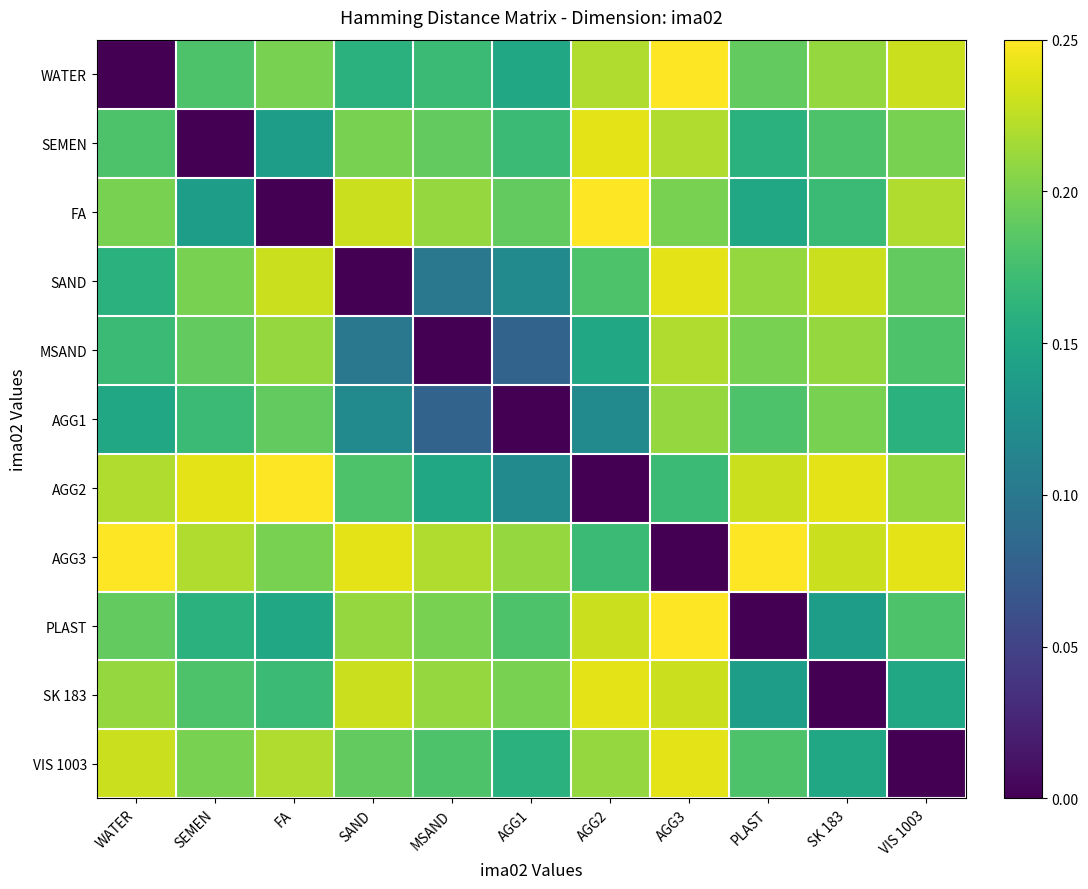

Which category has the lowest value across all series?

WATER